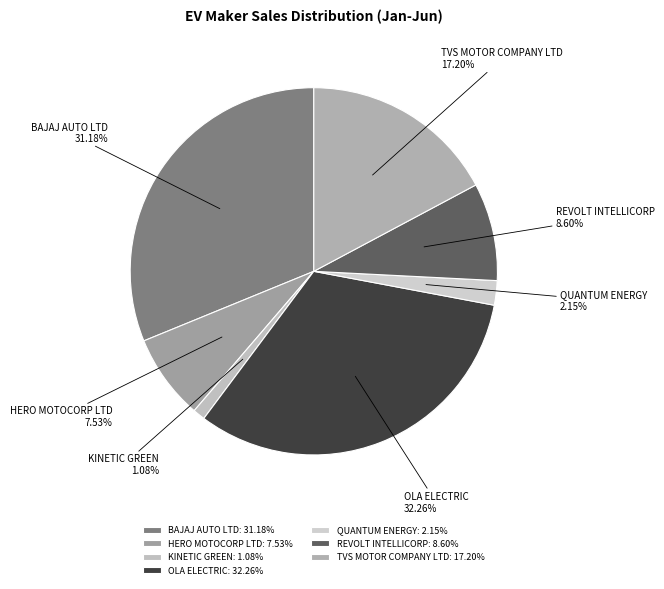

Is it true that TVS MOTOR COMPANY LTD is 17% of the pie?

True